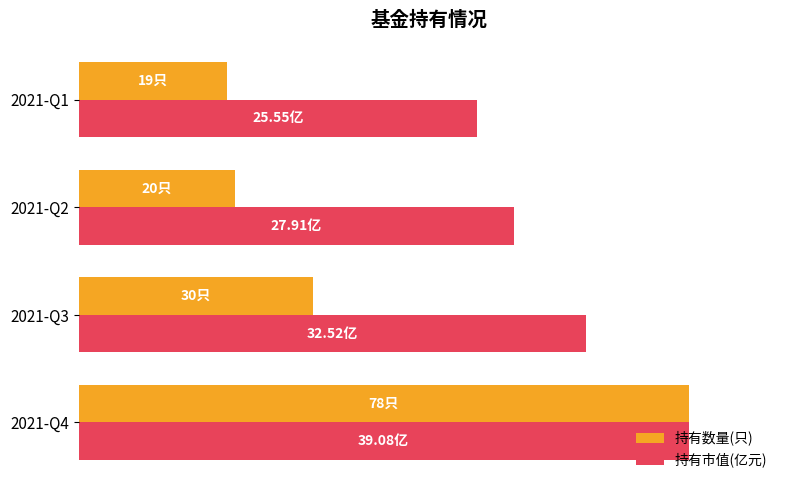

Which category has the lowest value across all series?

2021-Q1